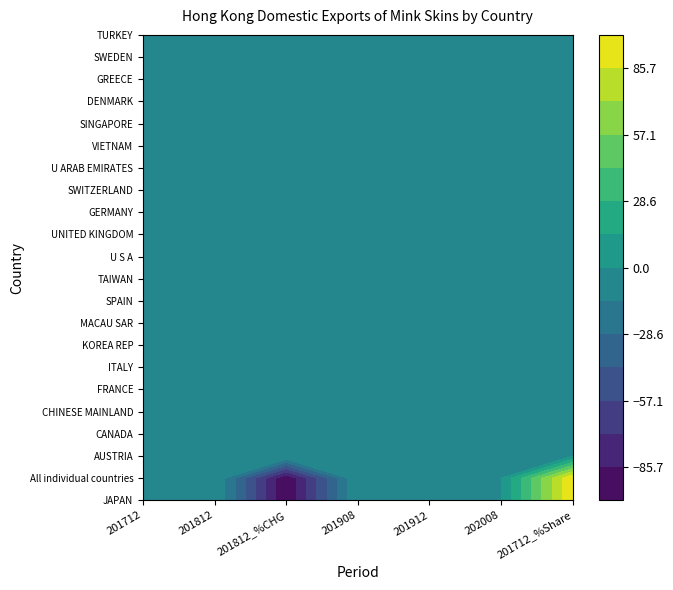

List the labels in order of VIETNAM value, smallest first.

201712, 201812, 201812_%CHG, 201908, 201912, 202008, 201712_%Share